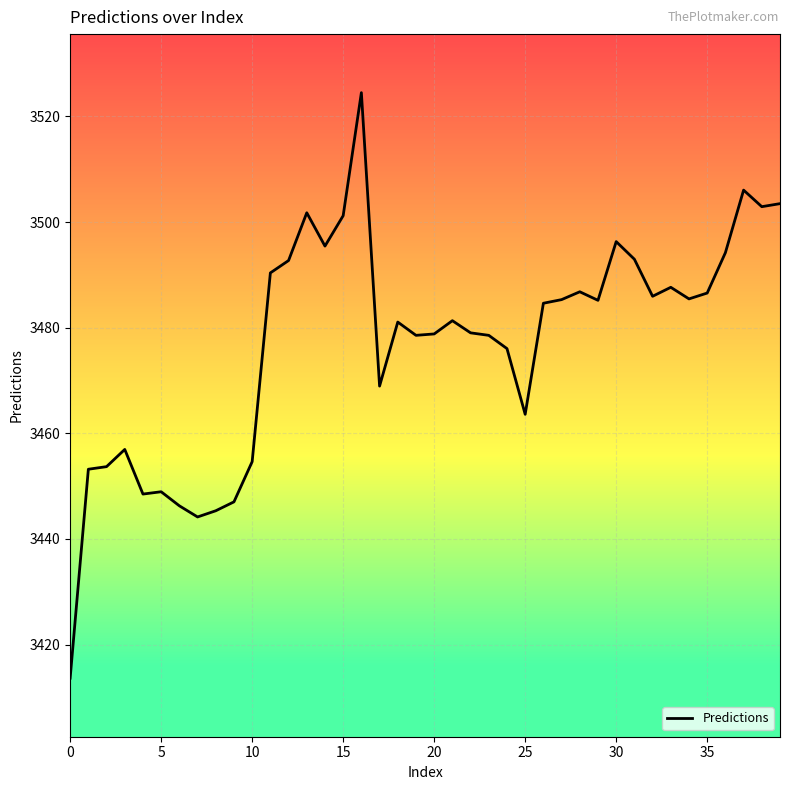

What is the greatest value displayed?

3524.5